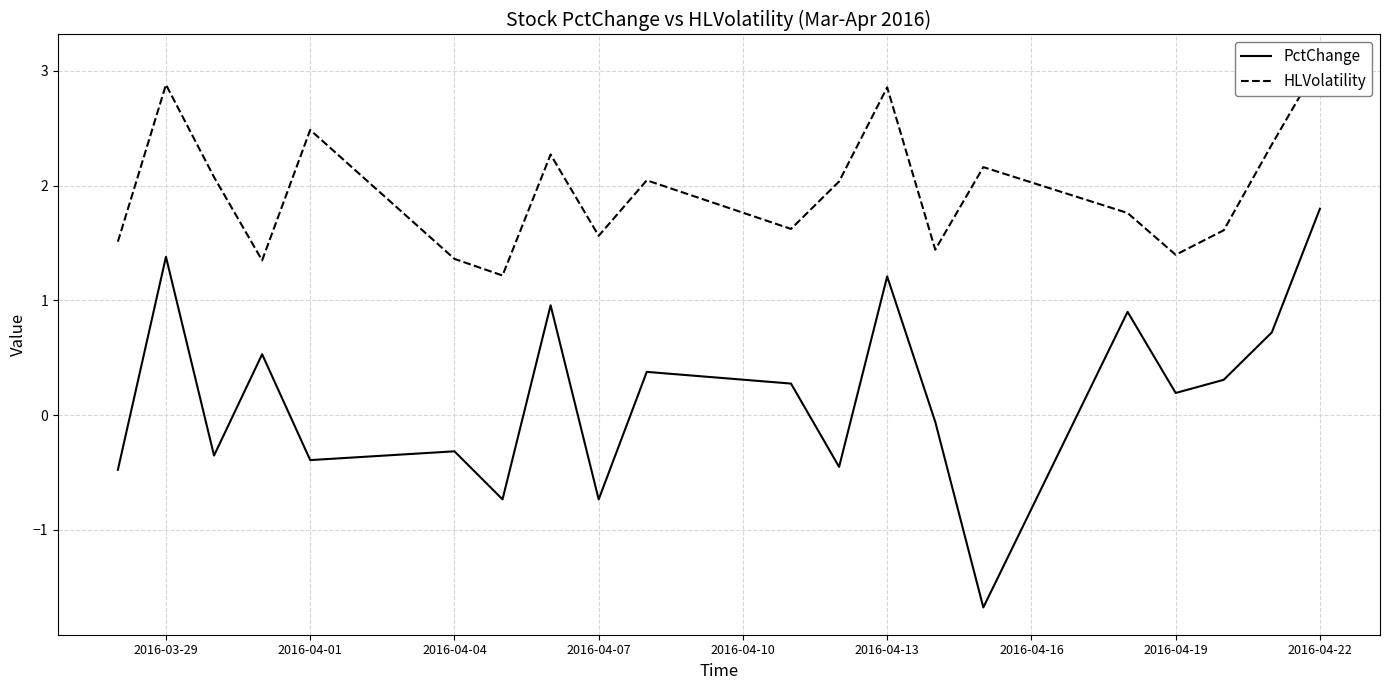

Is it true that PctChange equals 0.2 at 2016-04-19?

True